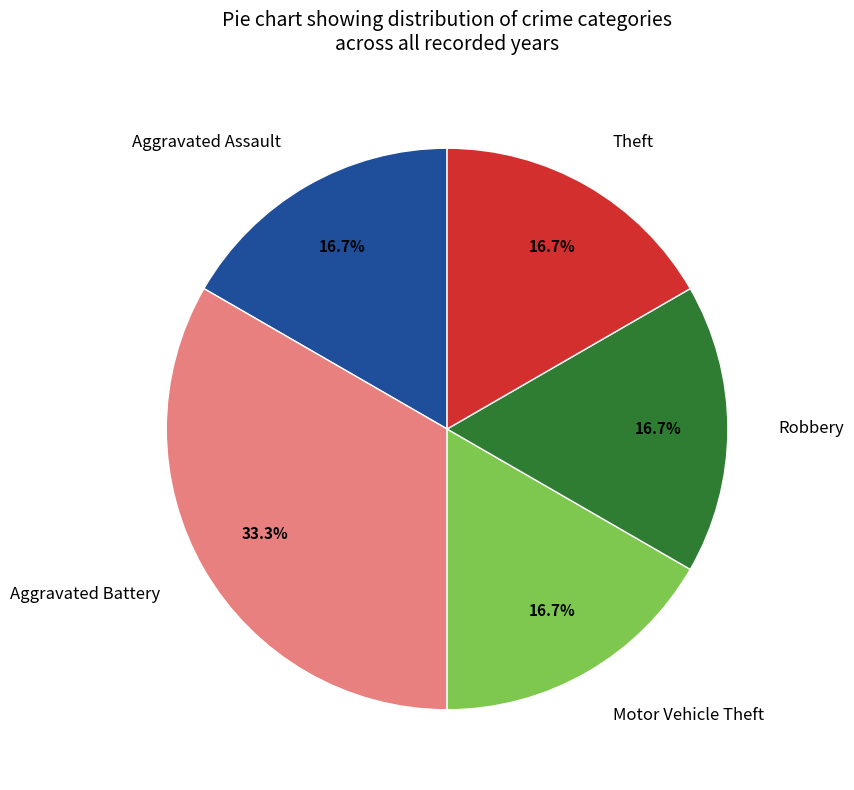

Which category has the biggest portion of the pie?

Aggravated Battery